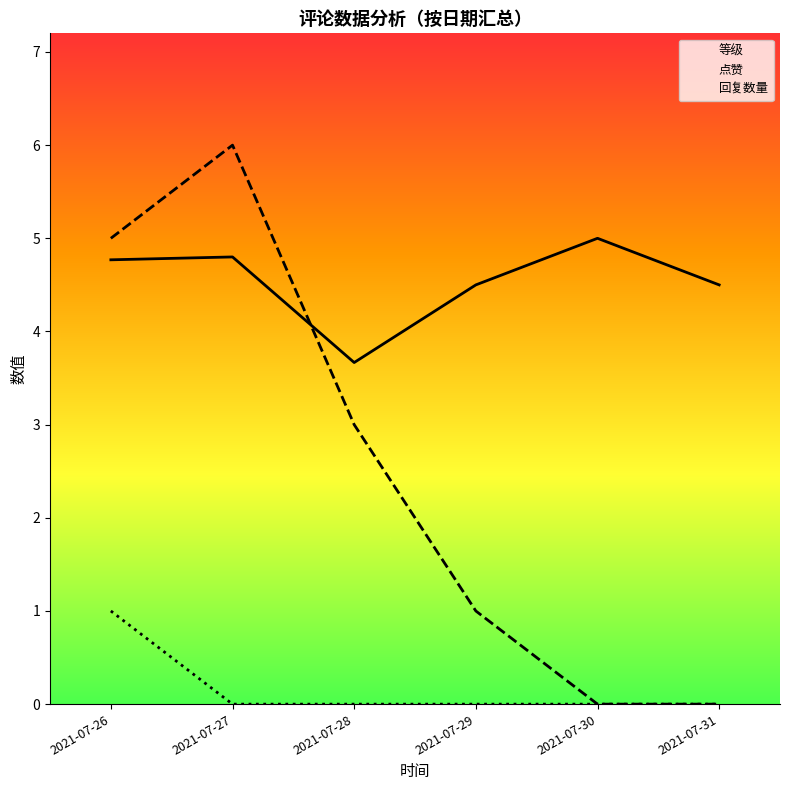

Reading left to right, extract all data points from this chart.

等级: 2021-07-26=4.8	2021-07-27=4.8	2021-07-28=3.7	2021-07-29=4.5	2021-07-30=5.0	2021-07-31=4.5
点赞: 2021-07-26=5.0	2021-07-27=6.0	2021-07-28=3.0	2021-07-29=1.0	2021-07-30=0.0	2021-07-31=0.0
回复数量: 2021-07-26=1.0	2021-07-27=0.0	2021-07-28=0.0	2021-07-29=0.0	2021-07-30=0.0	2021-07-31=0.0